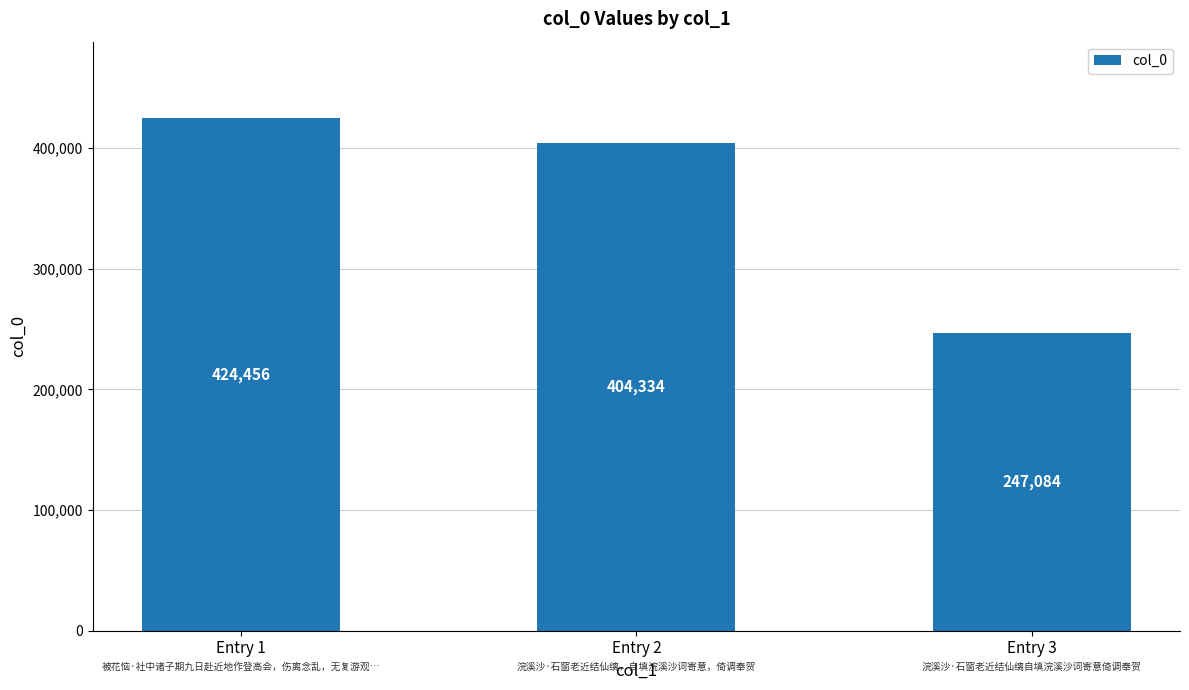

What is the sum of all values?

1075874